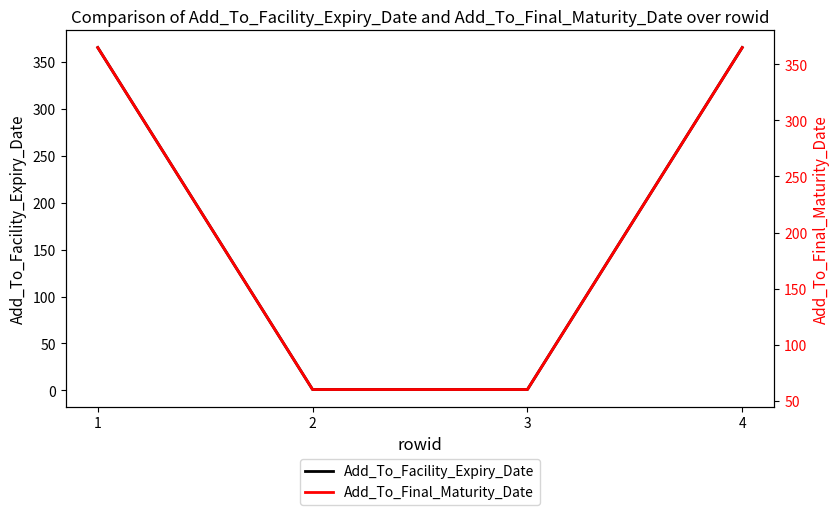

Reading left to right, what are all the values shown in this chart?

Add_To_Facility_Expiry_Date: 1=365	2=1	3=1	4=365
Add_To_Final_Maturity_Date: 1=365	2=60	3=60	4=365